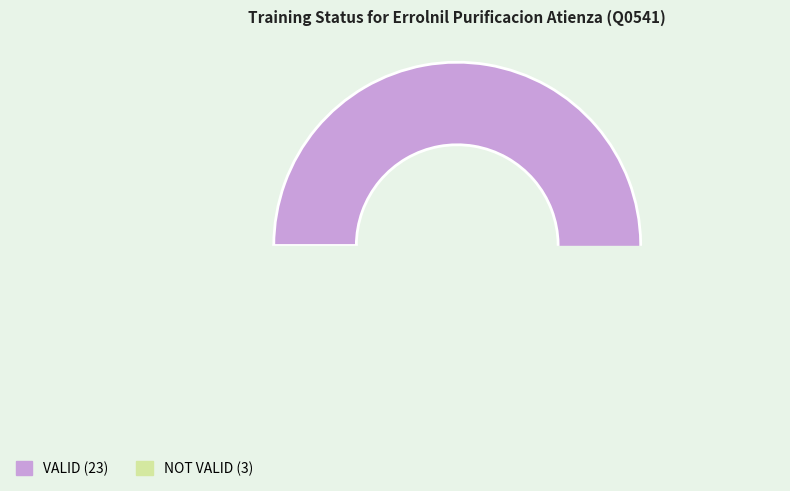

Which category accounts for the majority?

VALID